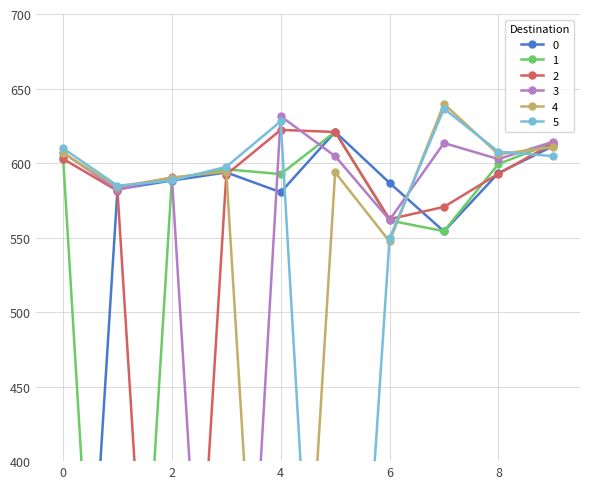

What is the approximate value of 0 at 5?

620.9